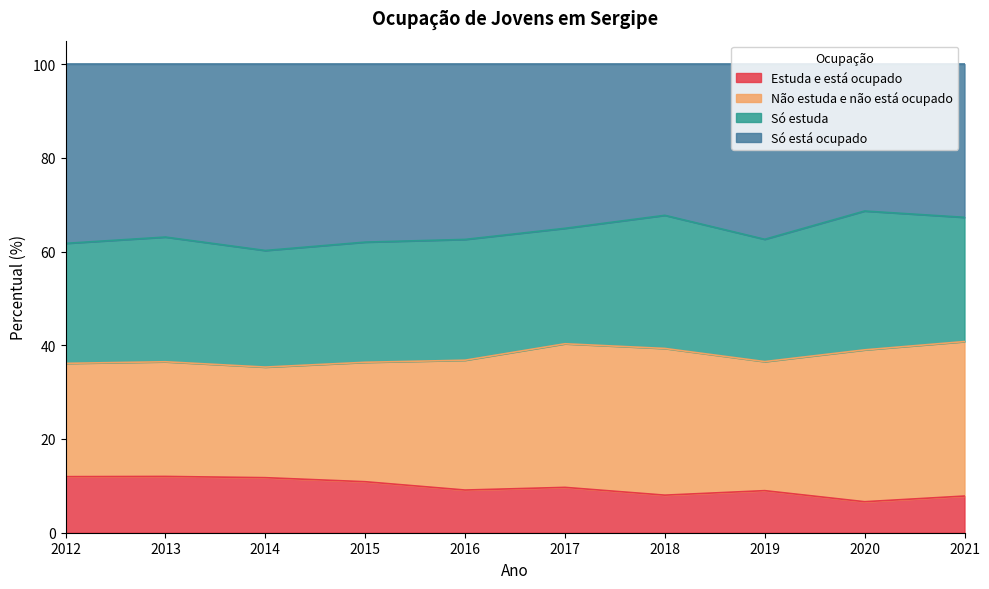

What is the difference between the second highest and minimum values in the Só está ocupado series?

7.5